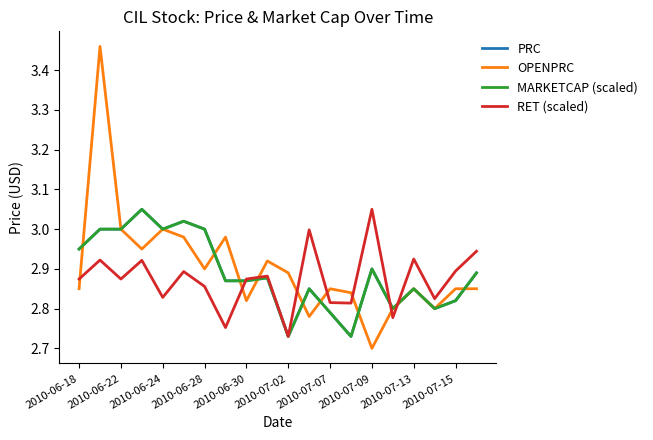

Which series has the largest total across all categories?

OPENPRC